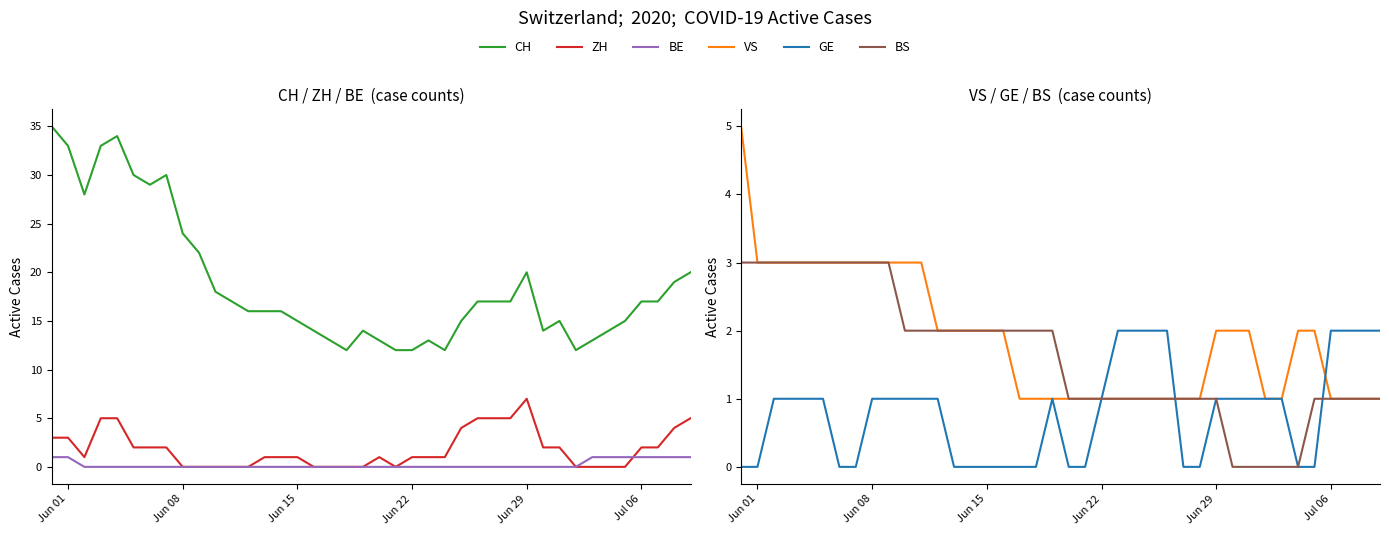

Count the ZH values in the range 0 to 3.

31